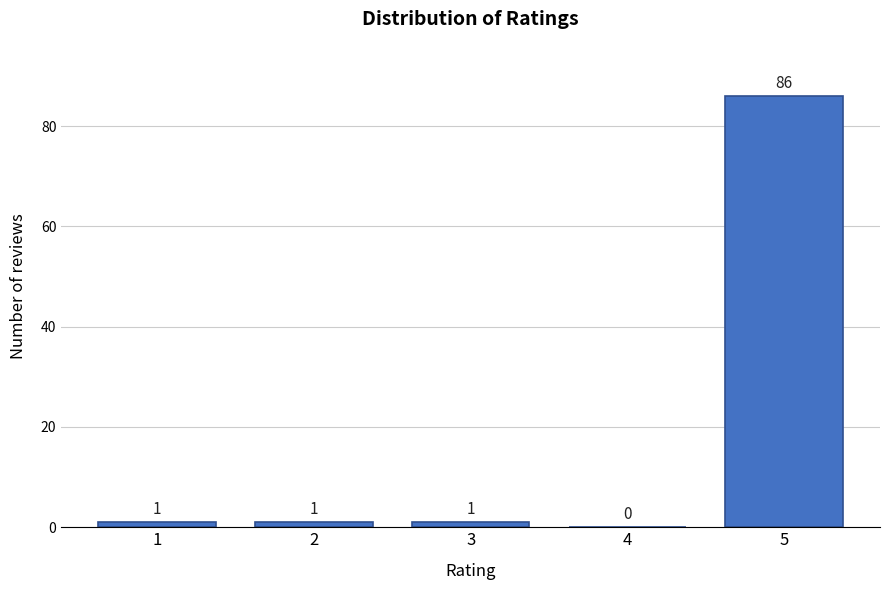

Reading left to right, list all the values displayed in this chart.

1=1	2=1	3=1	4=0	5=86